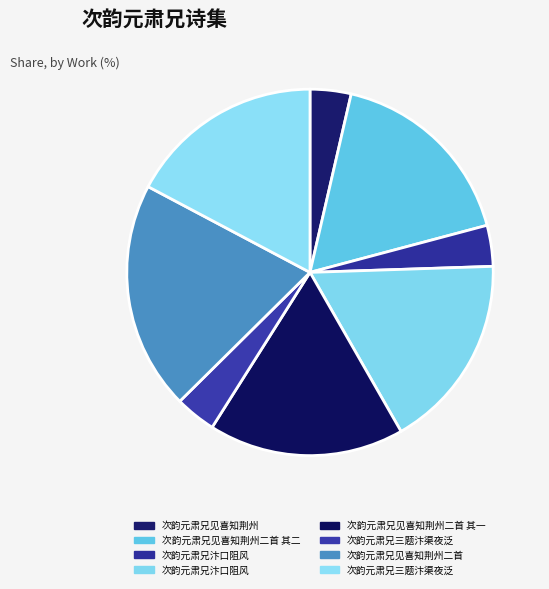

Count the number of slices in the pie.

8